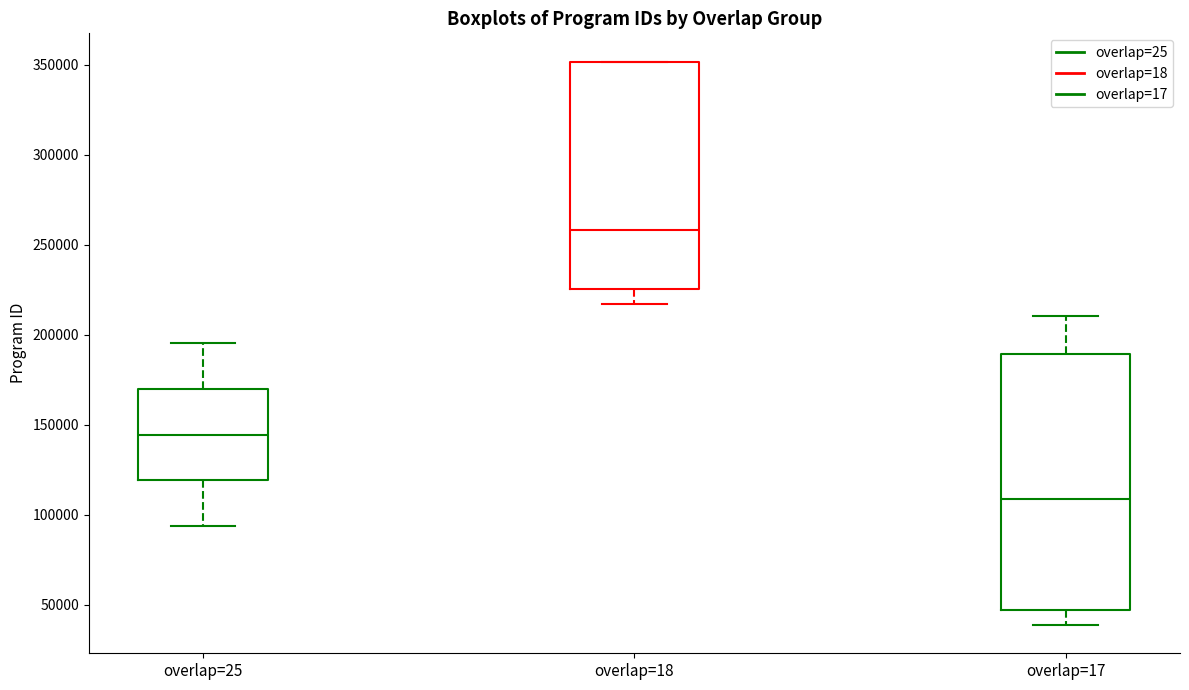

Reading left to right, transcribe this box plot: for each box, give where its median line is, the range the box spans, and where its two whiskers end, as read against the y-axis. The values are not printed on the chart, so give them approximately, as read against the axis.

overlap=25: median 145000, box 120000 to 170000, whiskers 95000 to 195000
overlap=18: median 260000, box 225000 to 350000, whiskers 215000 to 350000
overlap=17: median 110000, box 45000 to 190000, whiskers 40000 to 210000